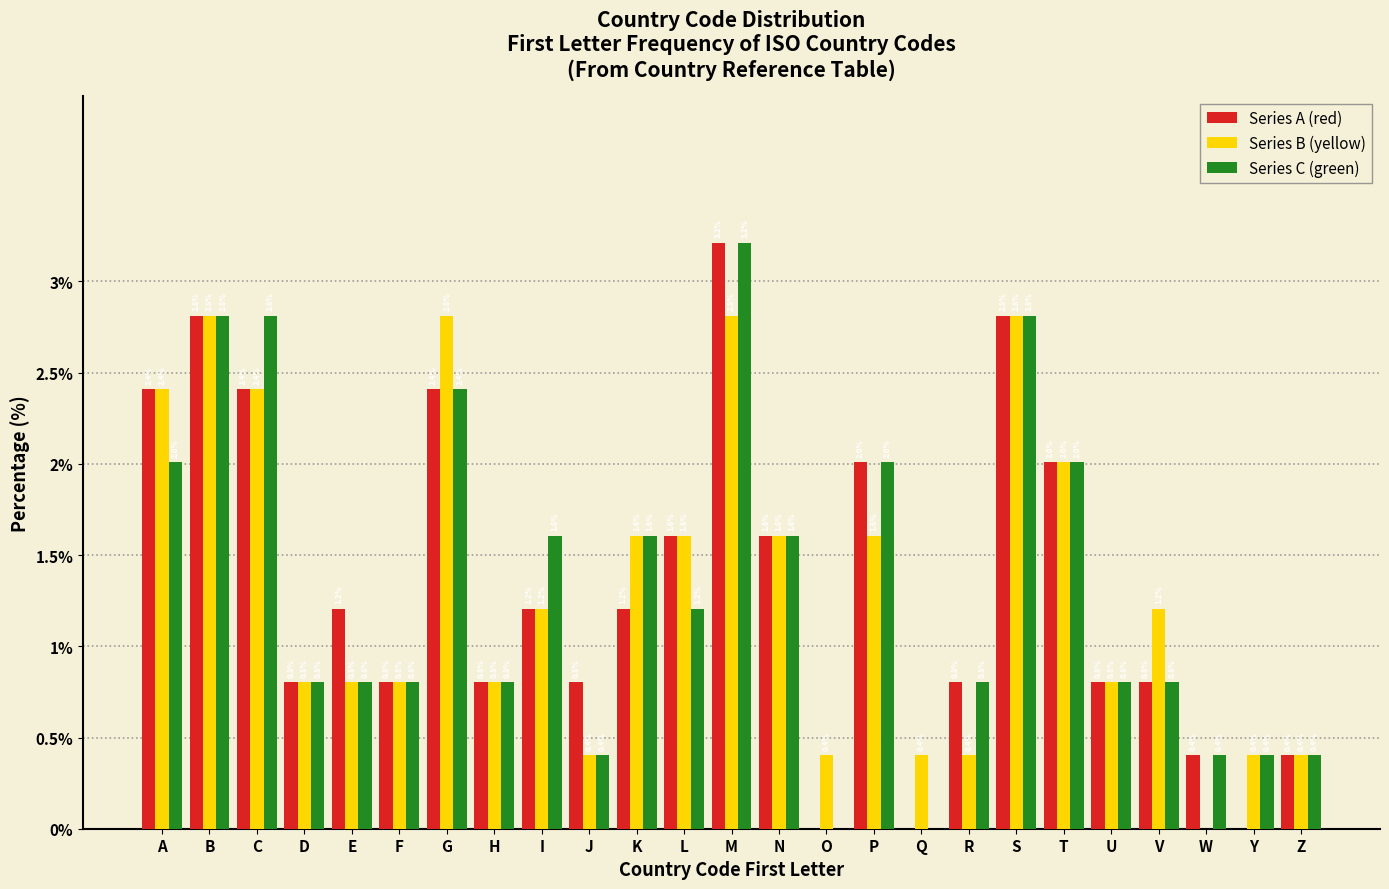

Reading left to right, transcribe all the data shown in this chart.

Series A (red): A=2.4	B=2.8	C=2.4	D=0.8	E=1.2	F=0.8	G=2.4	H=0.8	I=1.2	J=0.8	K=1.2	L=1.6	M=3.2	N=1.6	O=0.0	P=2.0	Q=0.0	R=0.8	S=2.8	T=2.0	U=0.8	V=0.8	W=0.4	Y=0.0	Z=0.4
Series B (yellow): A=2.4	B=2.8	C=2.4	D=0.8	E=0.8	F=0.8	G=2.8	H=0.8	I=1.2	J=0.4	K=1.6	L=1.6	M=2.8	N=1.6	O=0.4	P=1.6	Q=0.4	R=0.4	S=2.8	T=2.0	U=0.8	V=1.2	W=0.0	Y=0.4	Z=0.4
Series C (green): A=2.0	B=2.8	C=2.8	D=0.8	E=0.8	F=0.8	G=2.4	H=0.8	I=1.6	J=0.4	K=1.6	L=1.2	M=3.2	N=1.6	O=0.0	P=2.0	Q=0.0	R=0.8	S=2.8	T=2.0	U=0.8	V=0.8	W=0.4	Y=0.4	Z=0.4